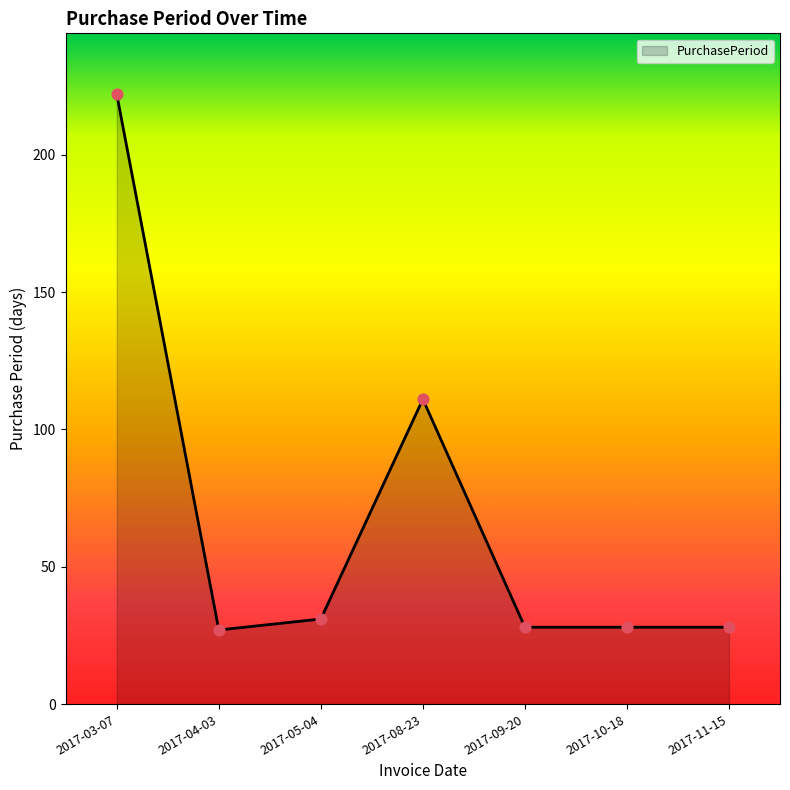

Which has a higher value, 2017-04-03 or 2017-03-07?

2017-03-07